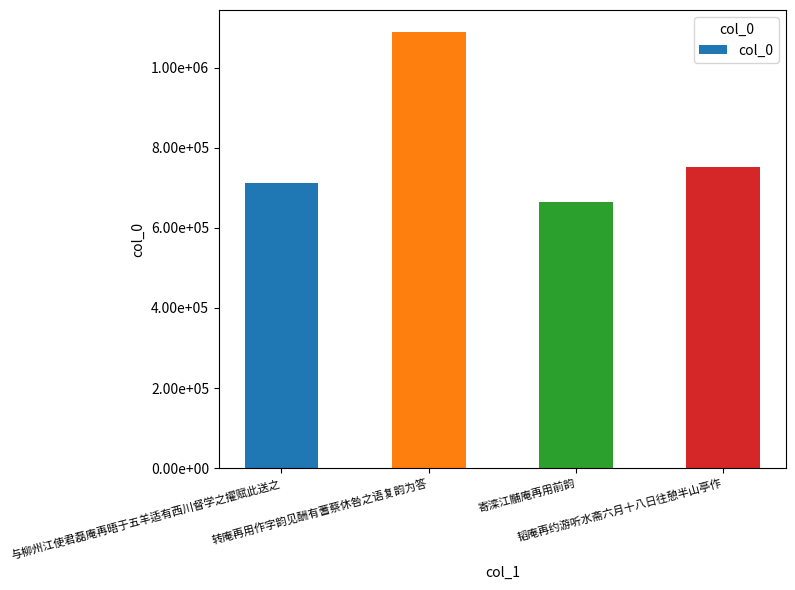

The value at 寄滦江黼庵再用前韵 is 664083. True or false?

True